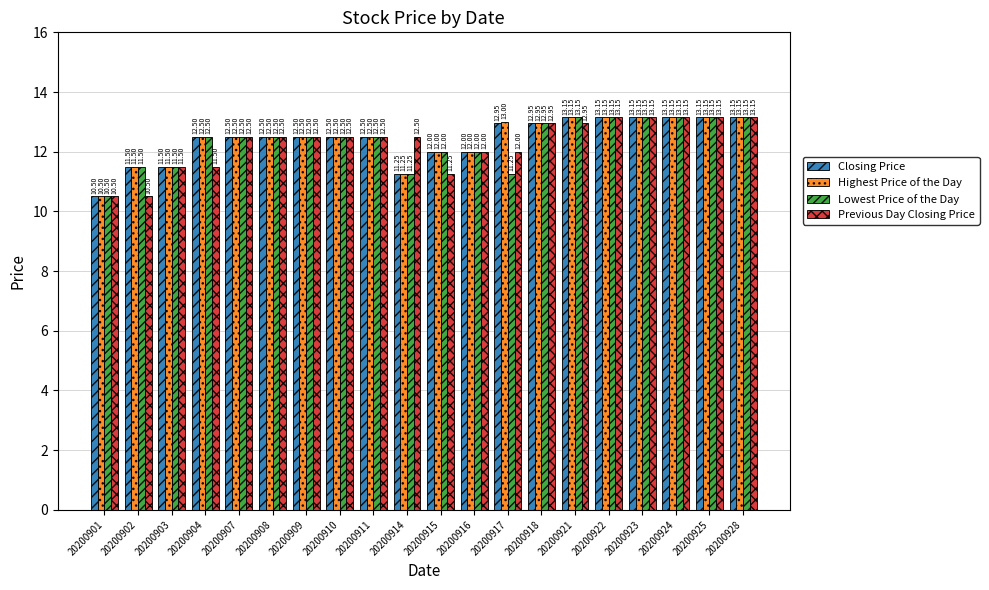

How many groups of bars are there?

20